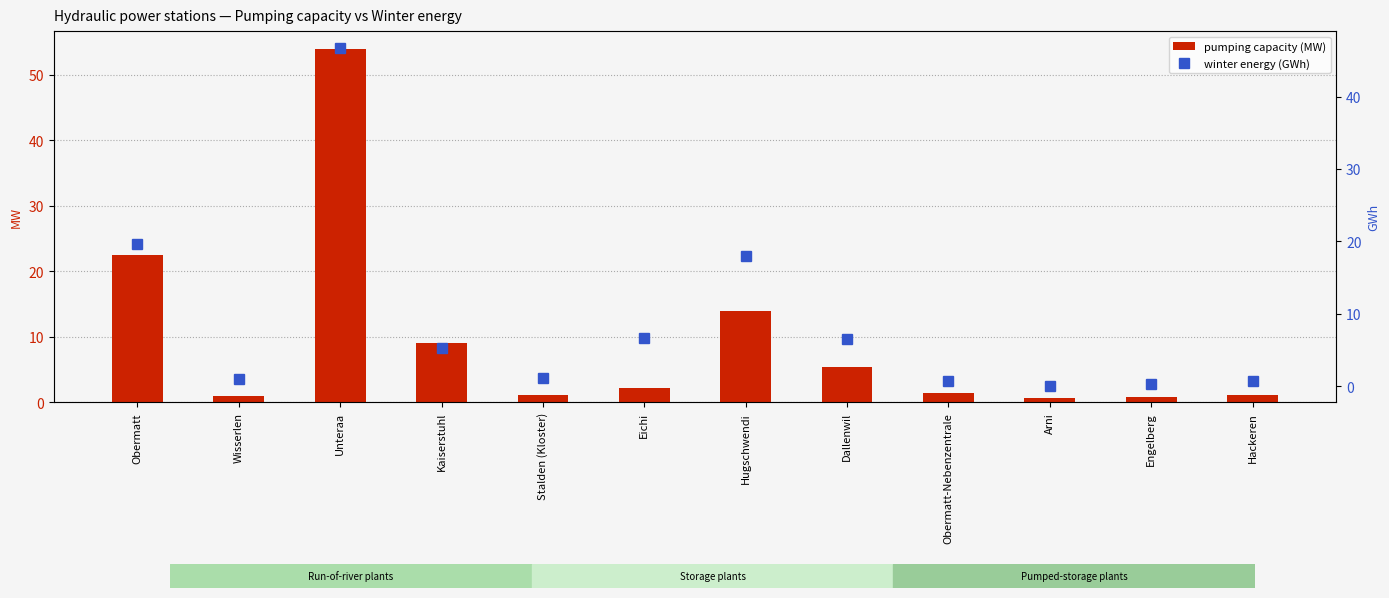

How many categories are shown in the chart?

12